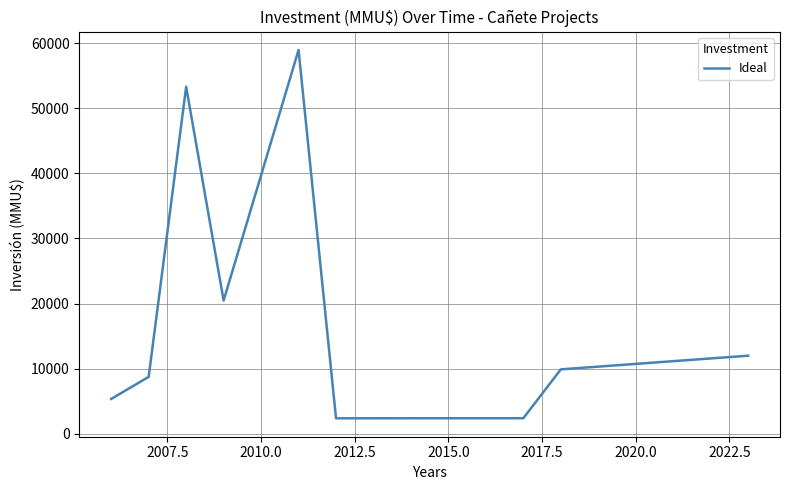

What is the smallest value displayed?

2386